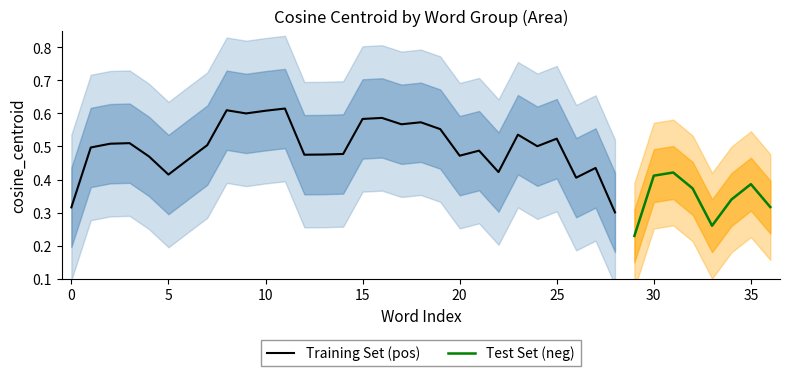

The value of Training Set (pos) at 5 is 0.7. True or false?

False